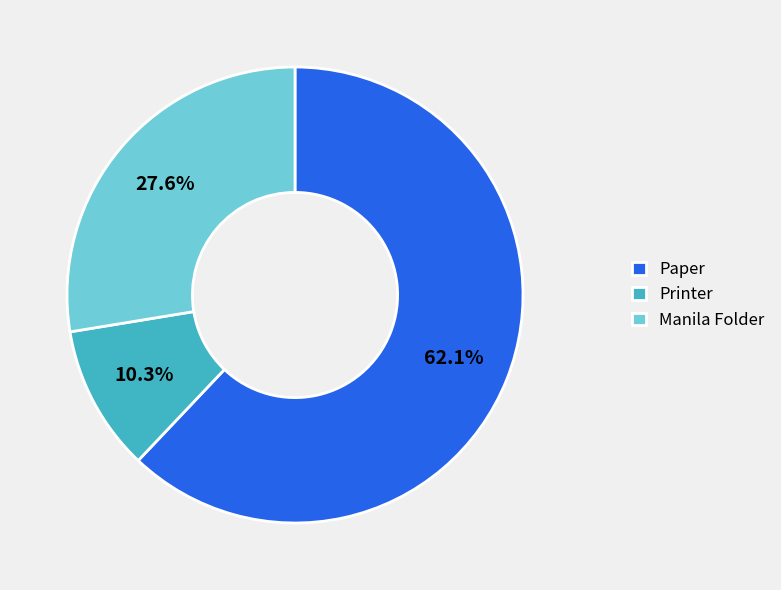

Between Manila Folder and Printer, which is larger?

Manila Folder